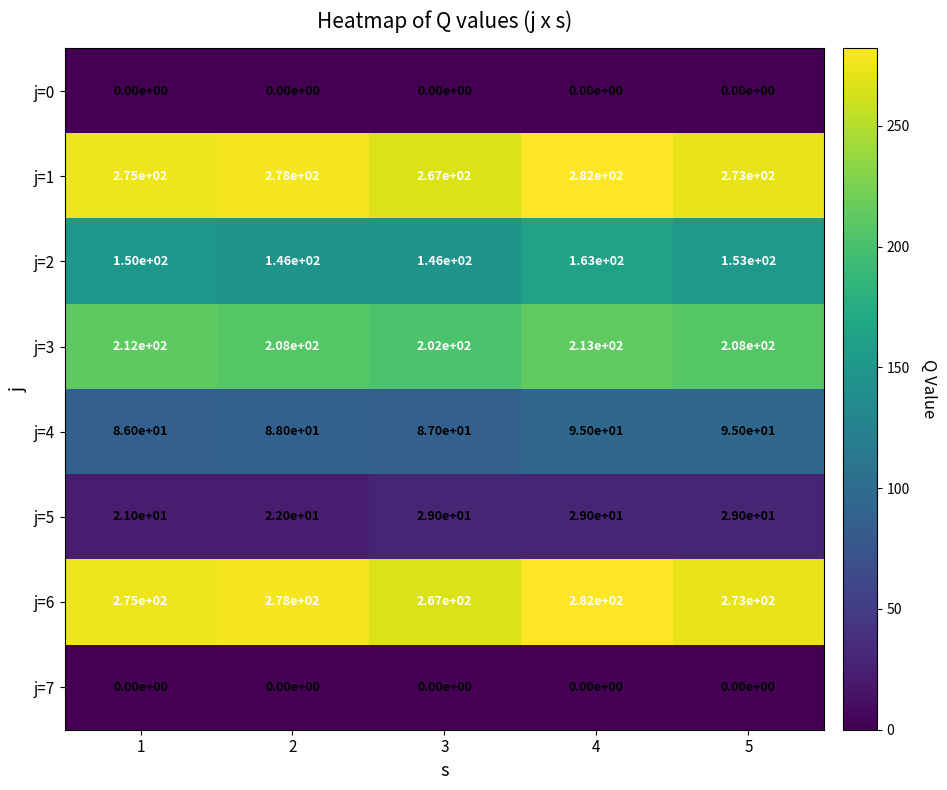

Which series has the widest spread of values?

j=2